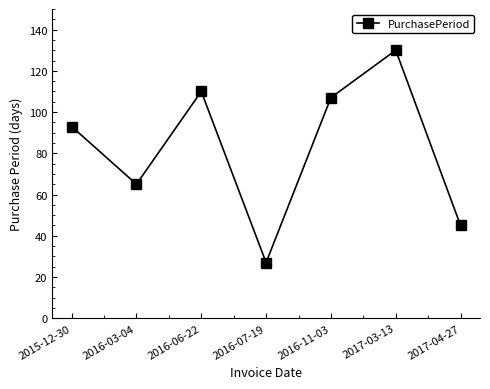

Rank the categories by value from highest to lowest.

2017-03-13, 2016-06-22, 2016-11-03, 2015-12-30, 2016-03-04, 2017-04-27, 2016-07-19